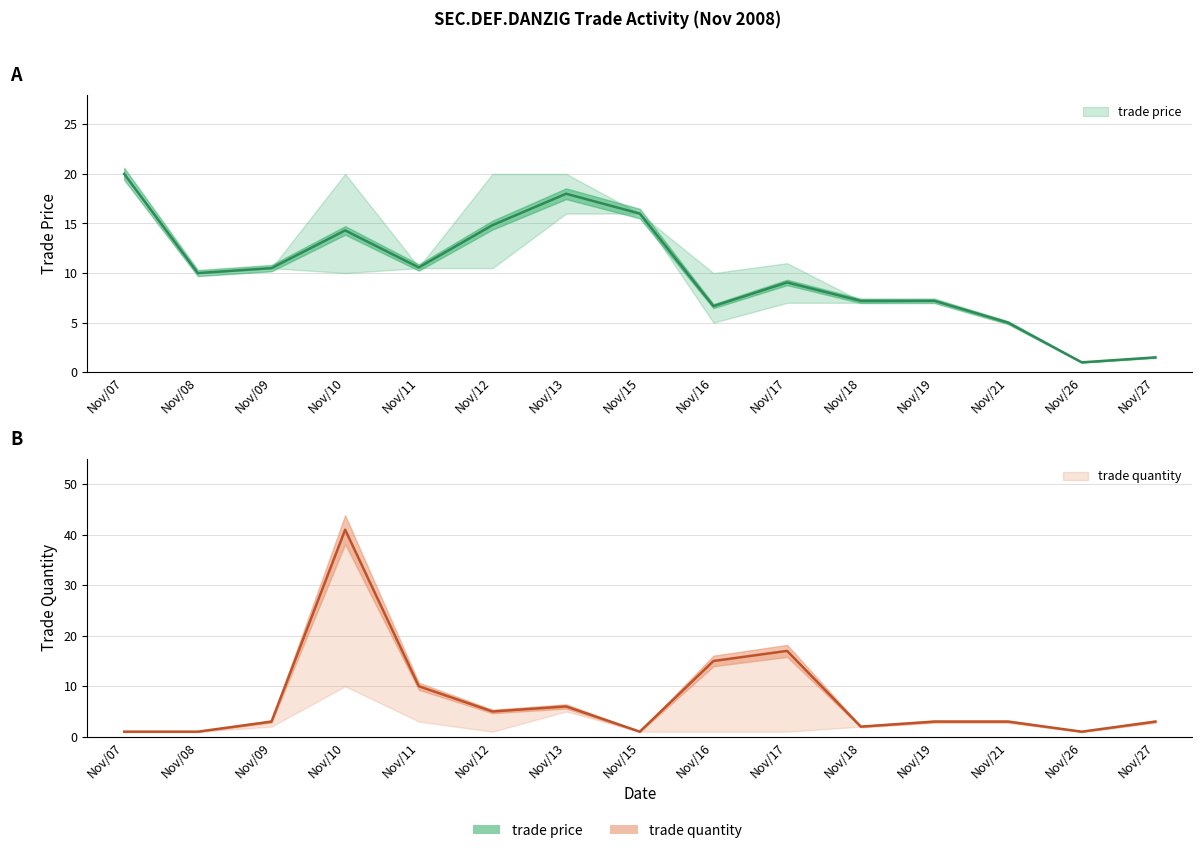

Which series changed the most between Nov/21 and Nov/26?

trade price